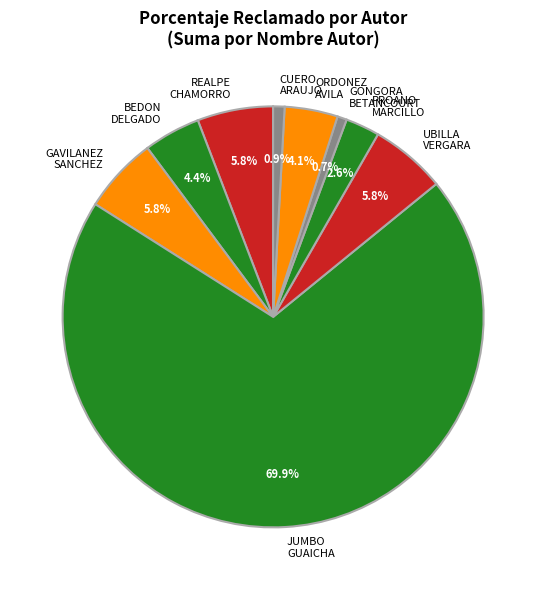

How many segments does this pie chart have?

9